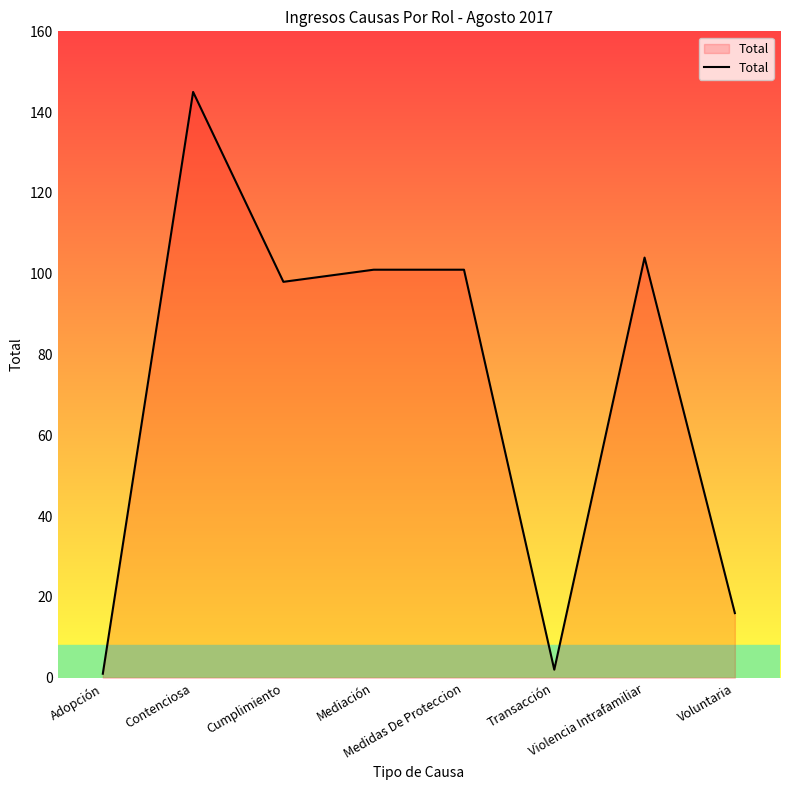

How many lines are shown in the chart?

1